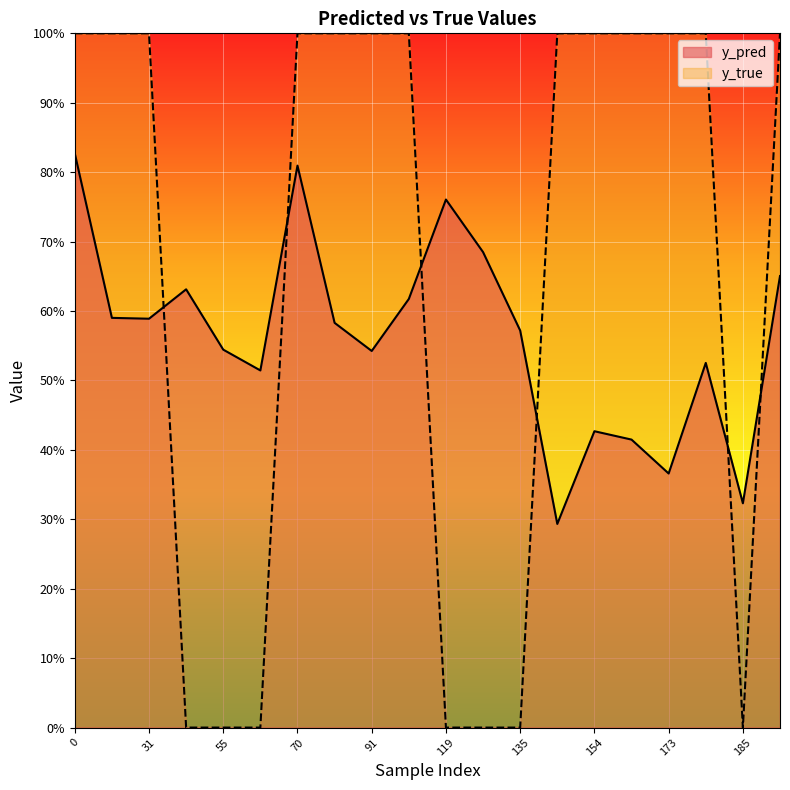

What is the difference between the second highest and second lowest values in the y_pred series?

0.5